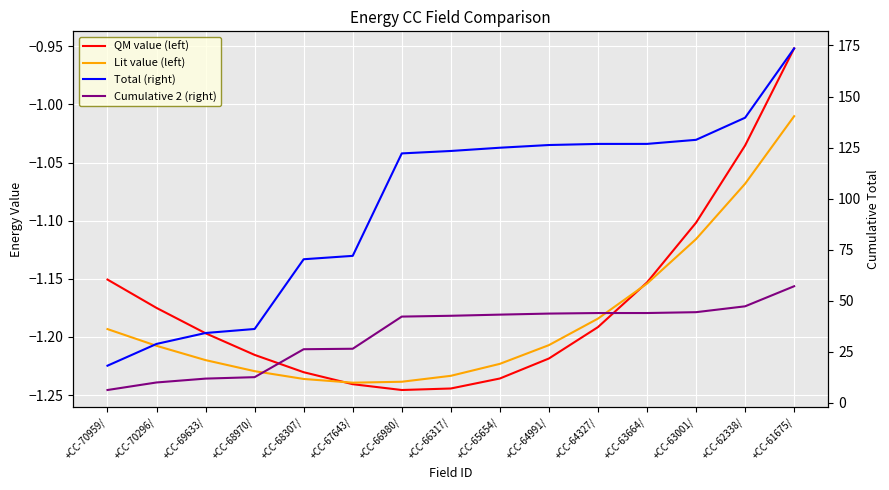

Which category has the highest value across all series?

+CC-61675/